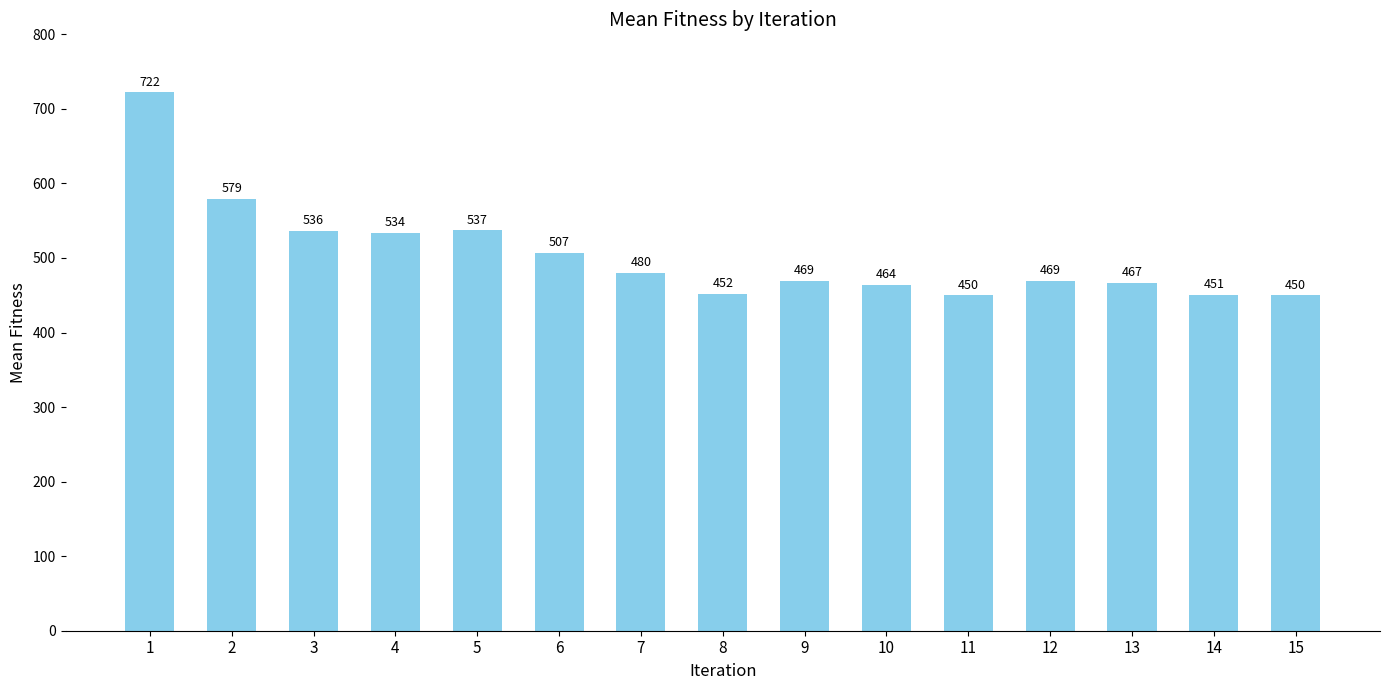

What is the sum of all values?

7567